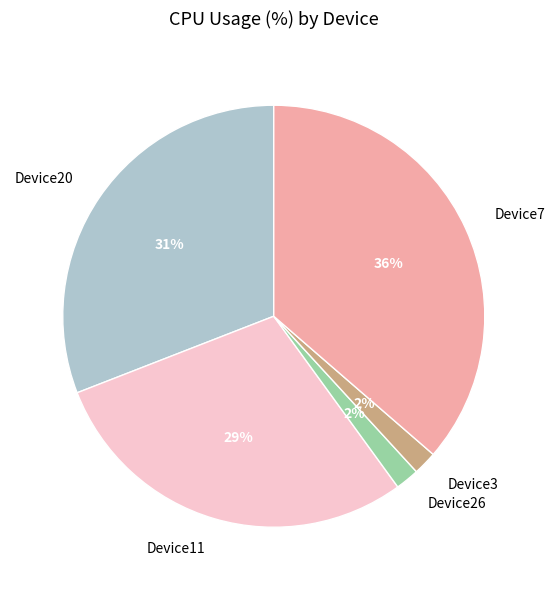

To the nearest percent, what portion does Device11 represent?

29%